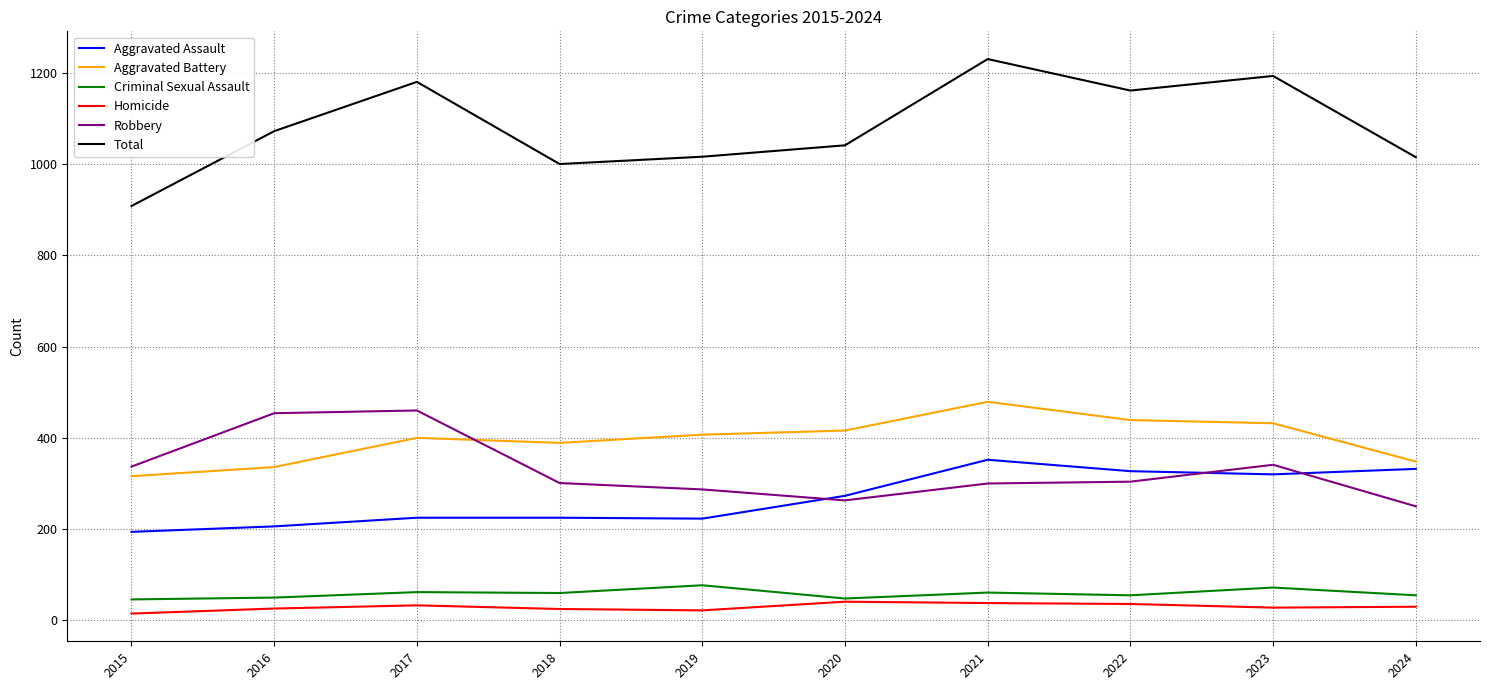

What is the average value of the Homicide series?

29